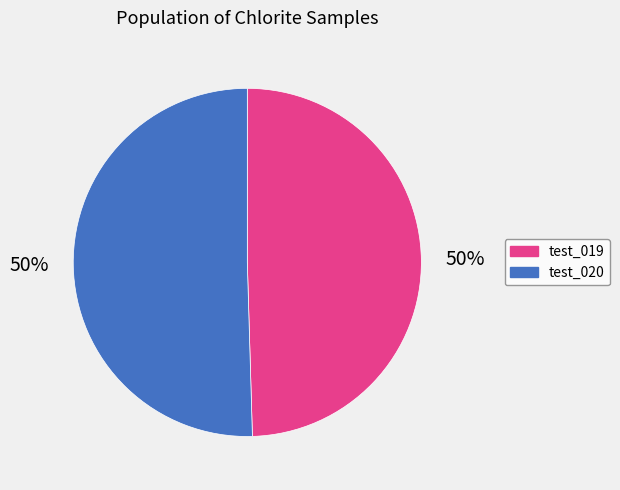

The test_019 slice represents 59% of the pie. True or false?

False